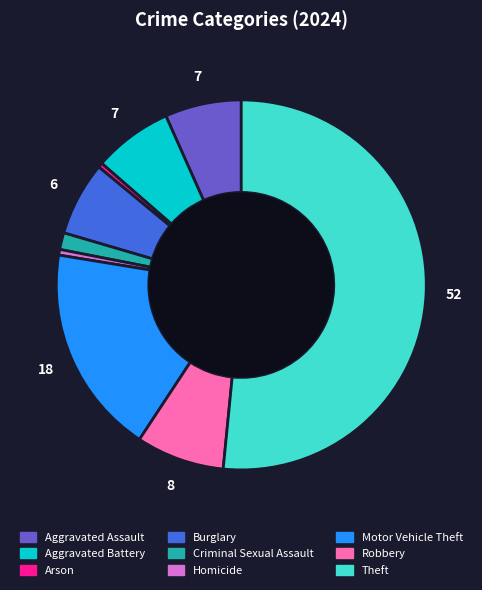

Is the sum of Theft and Burglary greater than half?

Yes